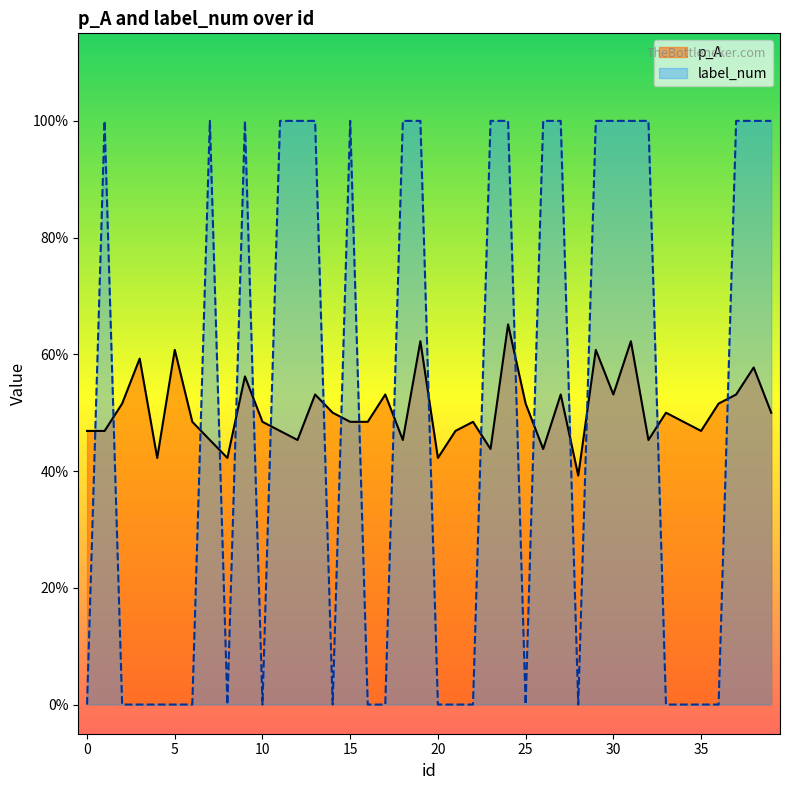

What is the value of the p_A point at the 21st from the left?

0.4